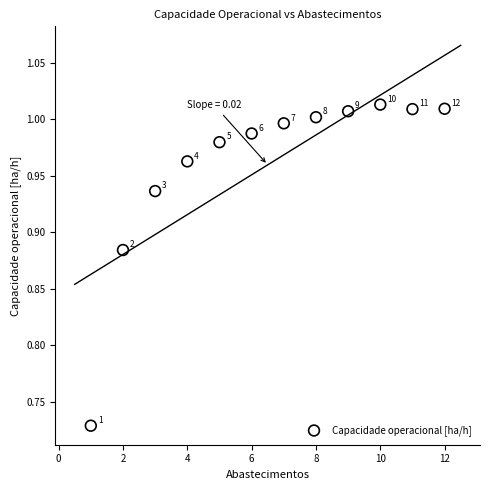

What is the average X value?

6.5